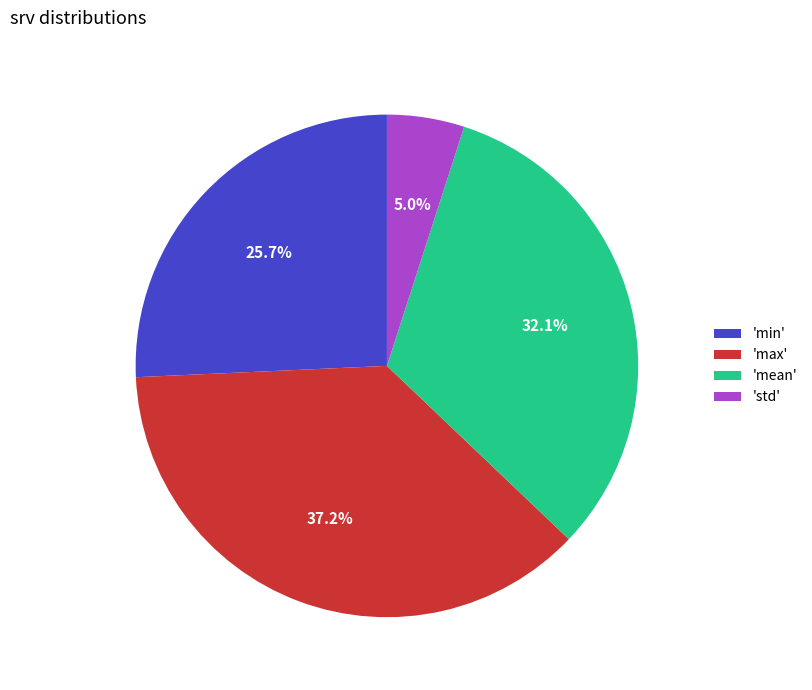

Which slice is the smallest?

'std'